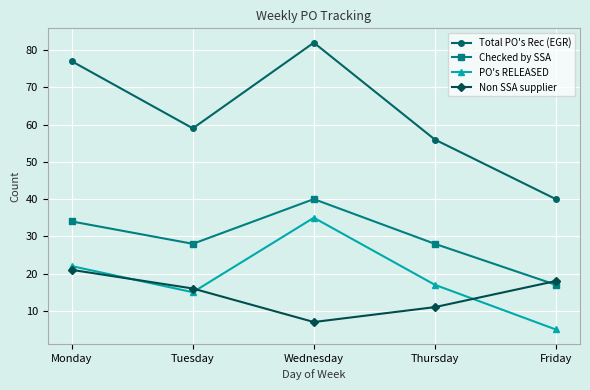

Where is the first local minimum for PO's RELEASED?

Tuesday